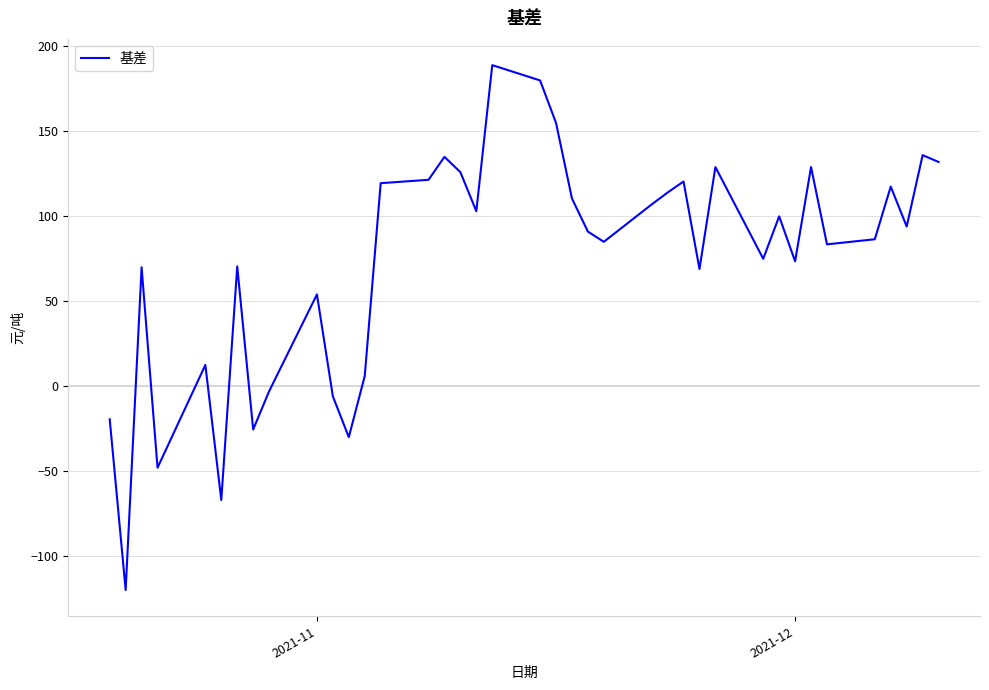

What is the difference between the maximum and minimum values?

309.0